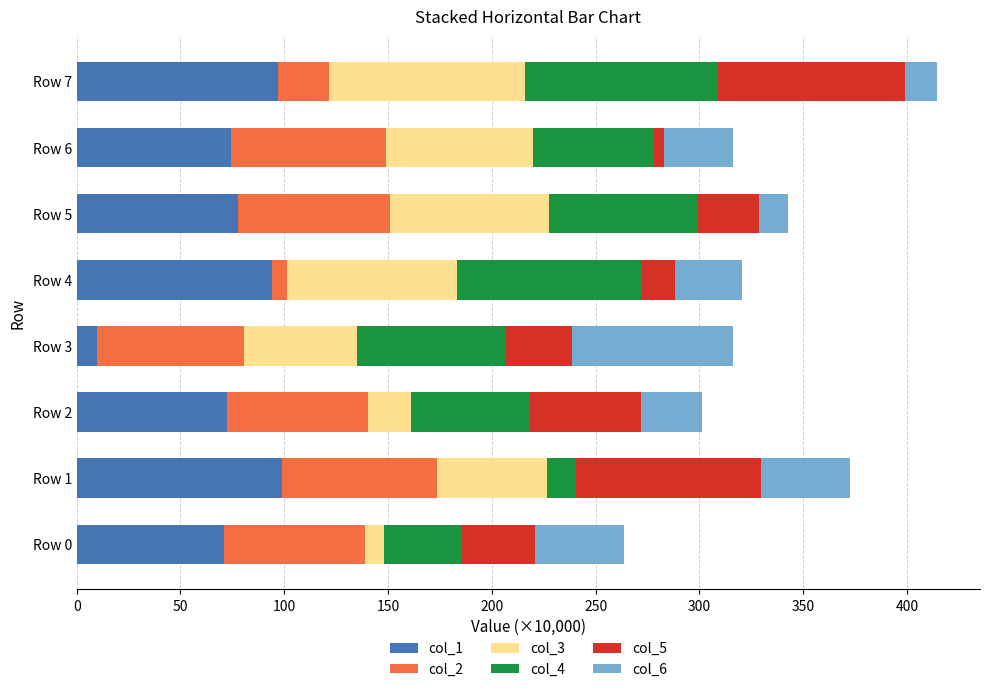

What is the total value across all series at Row 3?

316.4